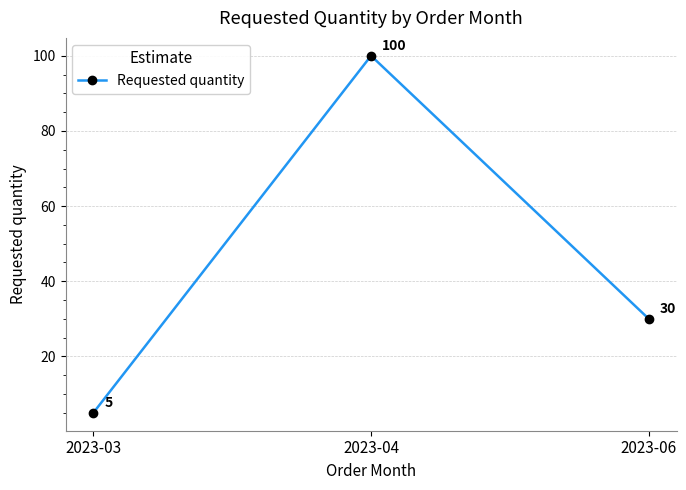

What is the sum of all values?

135